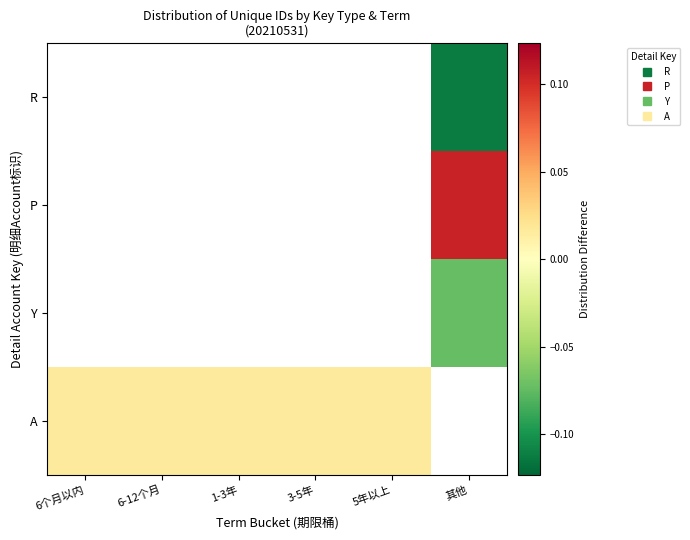

The A series shows 0.0 at 6-12个月. True or false?

False